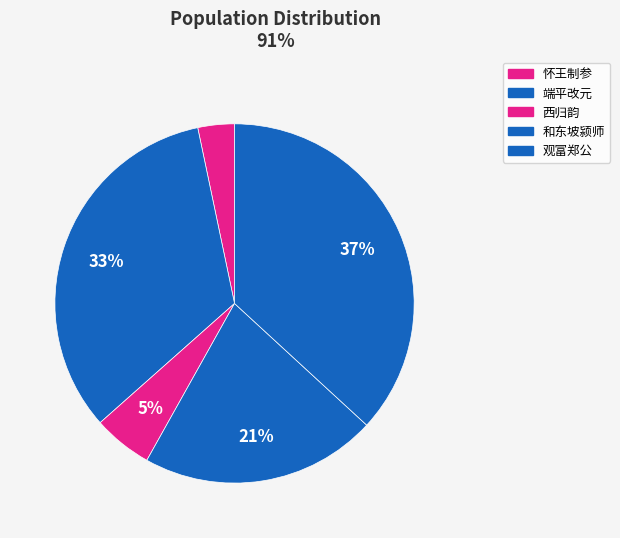

What is the smallest slice in the pie chart?

怀王制参